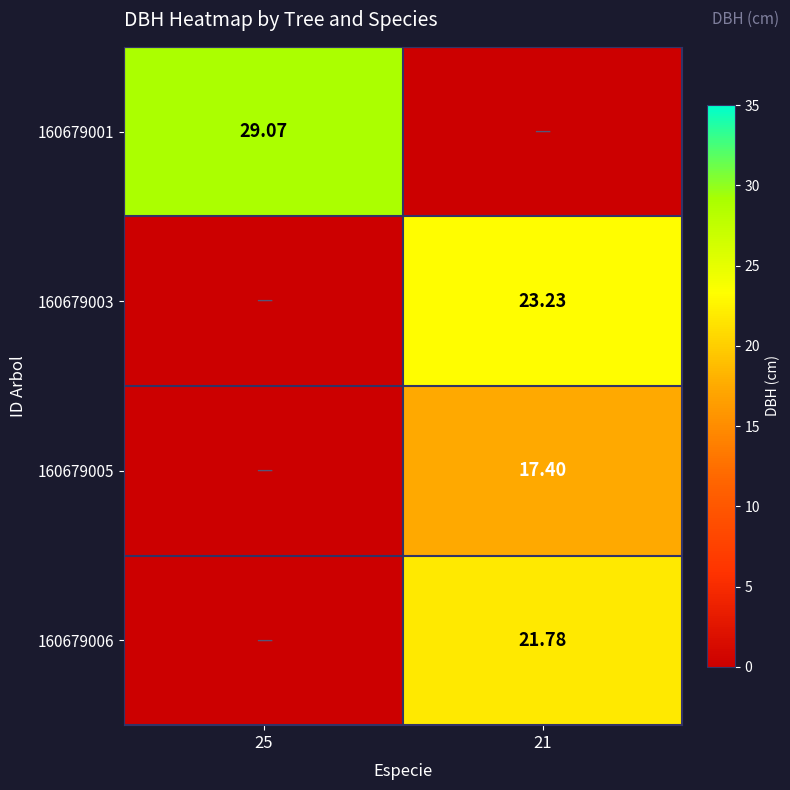

Is the value of 160679005 at 21 greater than the value of 160679001 at 25?

No